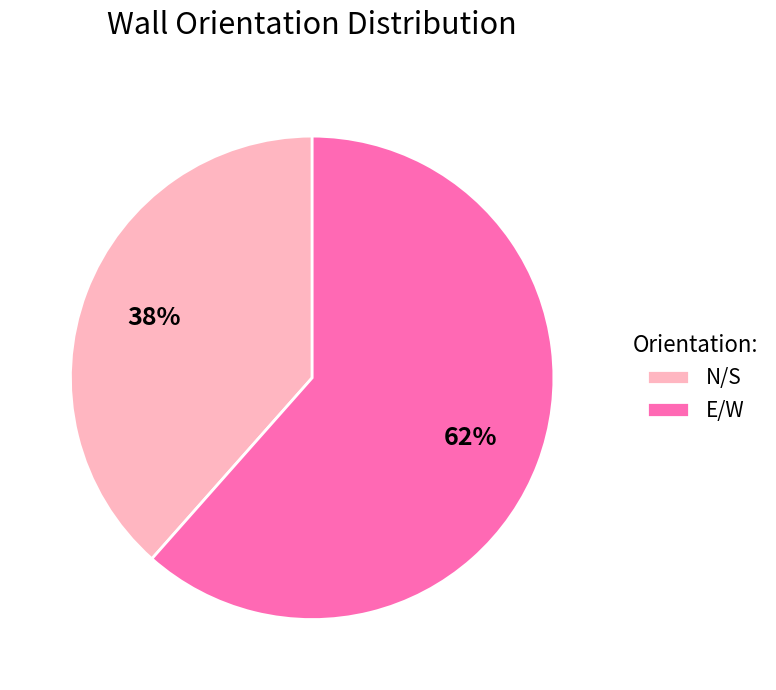

Is there any slice that represents more than half of the pie?

Yes